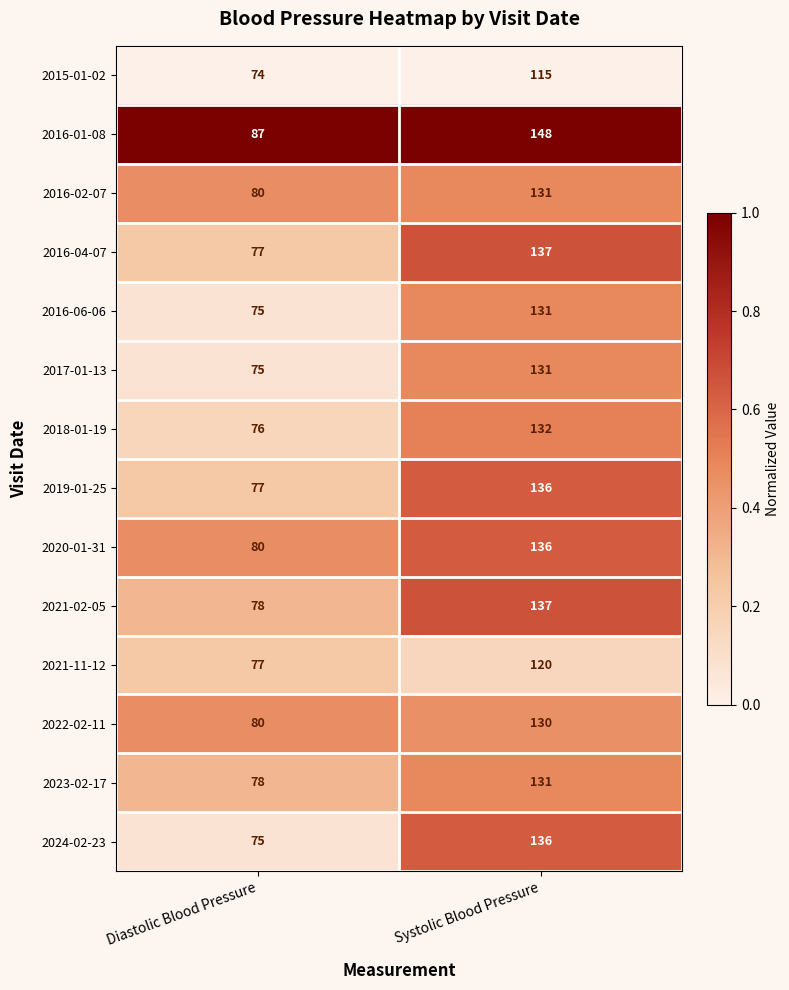

What is the maximum value shown in the chart?

148